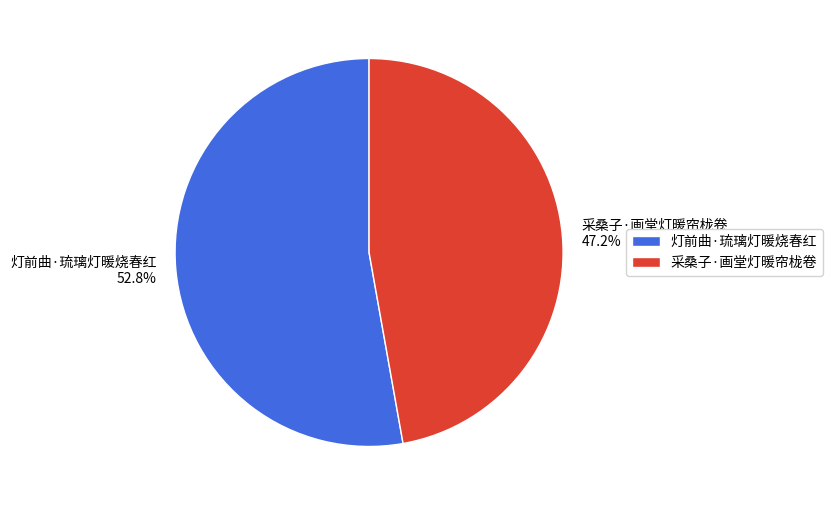

True or false: 灯前曲·琉璃灯暖烧春红 accounts for 53% of the total.

True